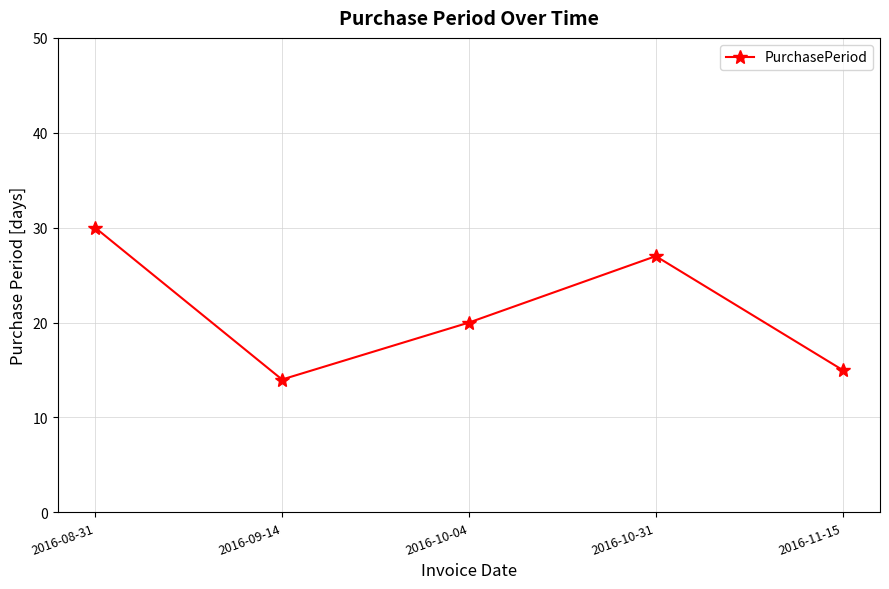

Count the number of data series in this chart.

1